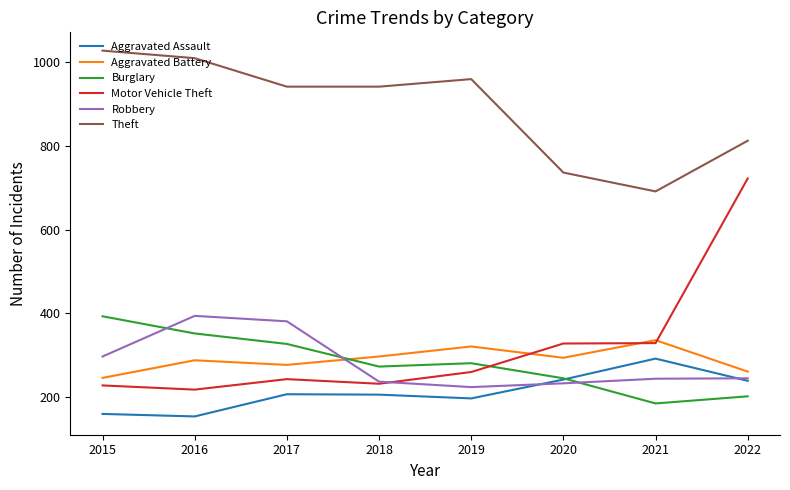

The value of Burglary at 2017 is 117. True or false?

False